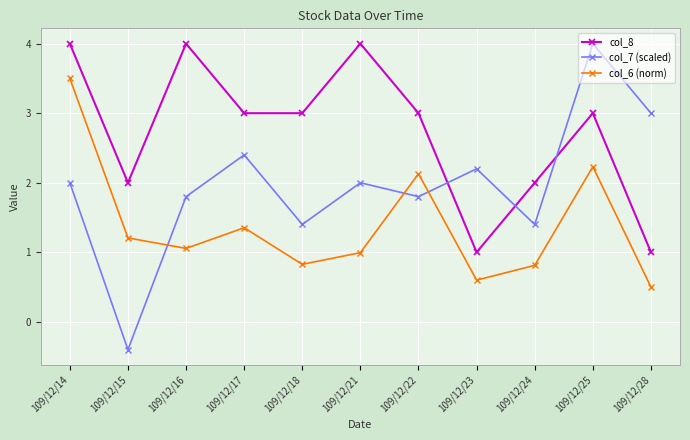

True or false: col_8 and col_6 (norm) cross at least once.

False